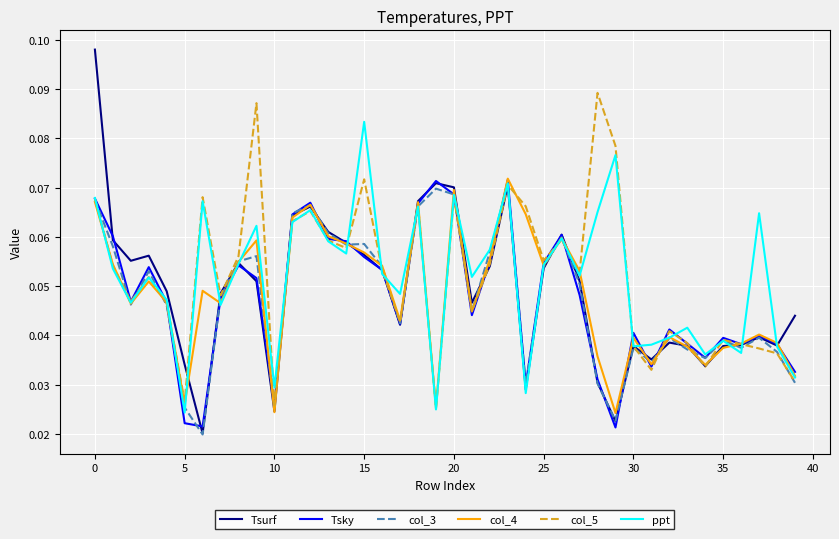

Which series has the widest spread of values?

Tsurf